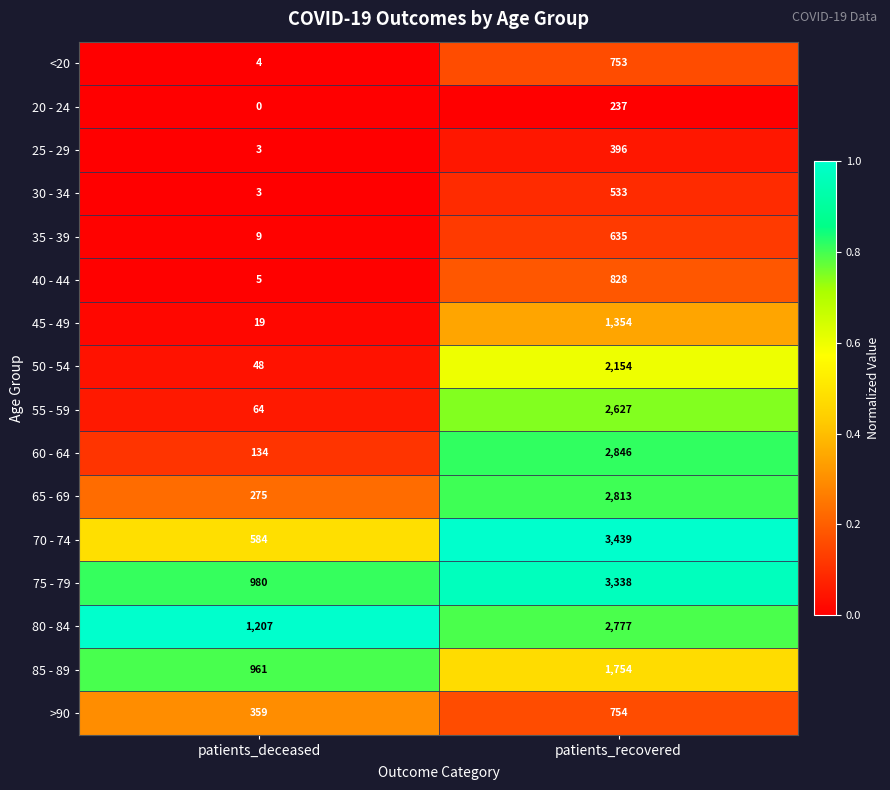

True or false: 70 - 74 has a value of 3439 at patients_recovered.

True